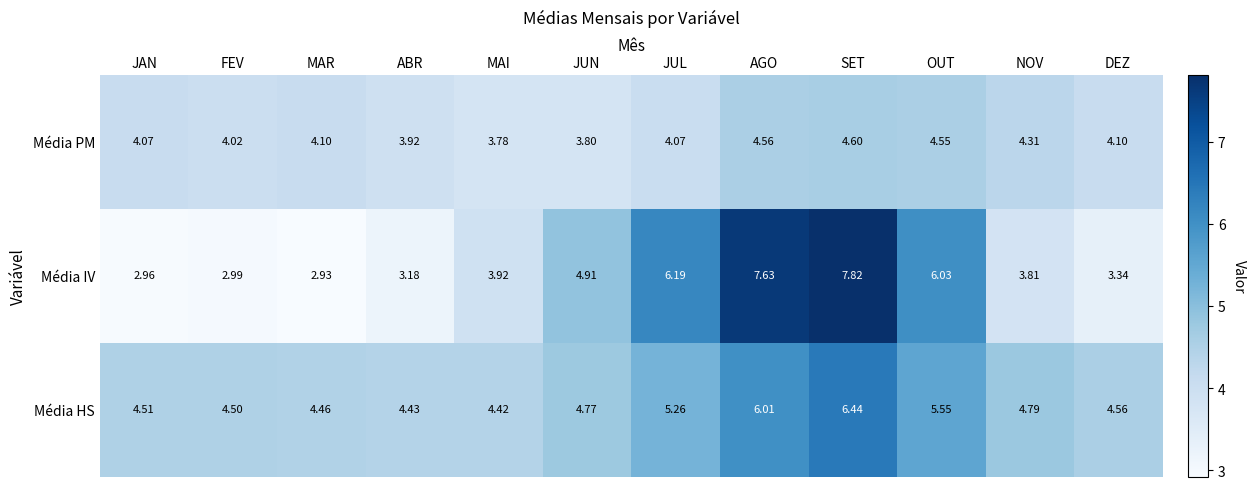

Which series has the largest range (max minus min)?

Média IV